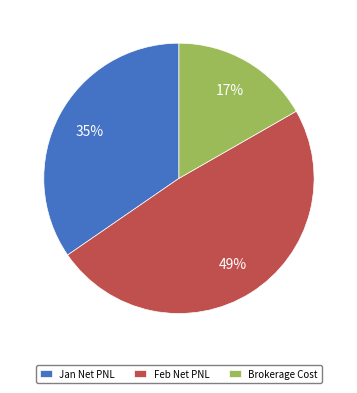

Combined, do Feb Net PNL and Brokerage Cost account for over 50%?

Yes